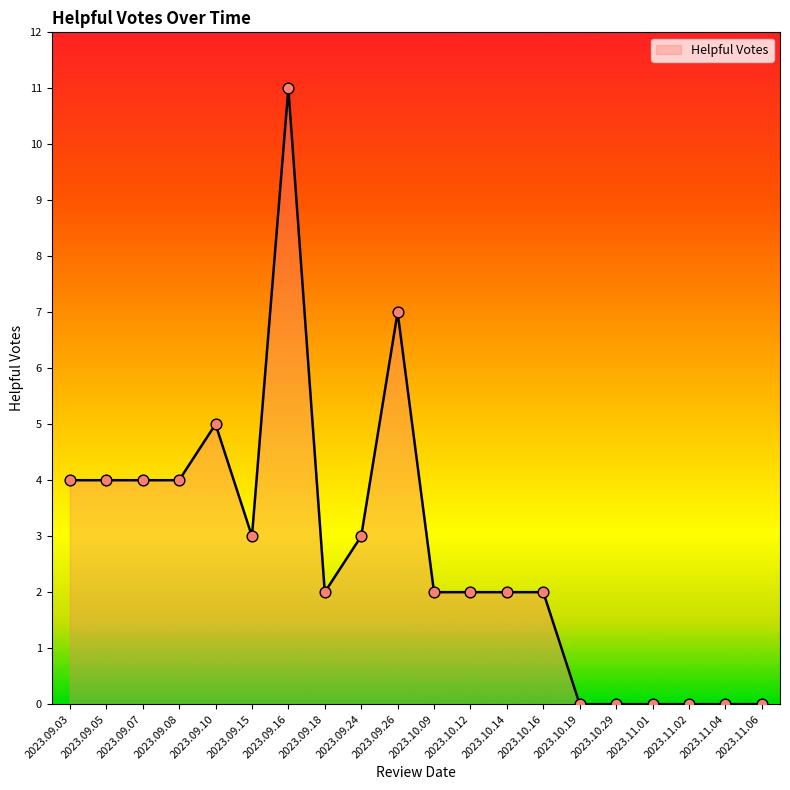

Approximately how many times larger is the value at 2023.09.05 compared to 2023.09.08?

1.0